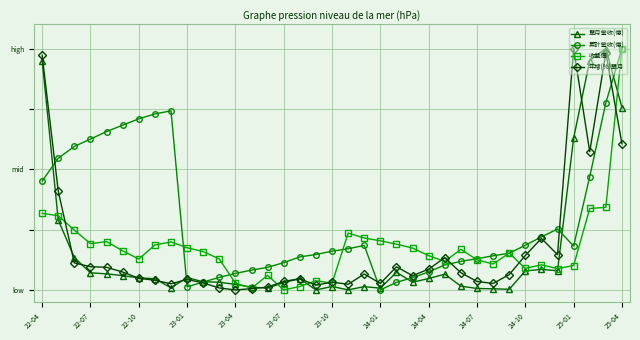

What is the average value of the 累計營收(億) series?

0.3